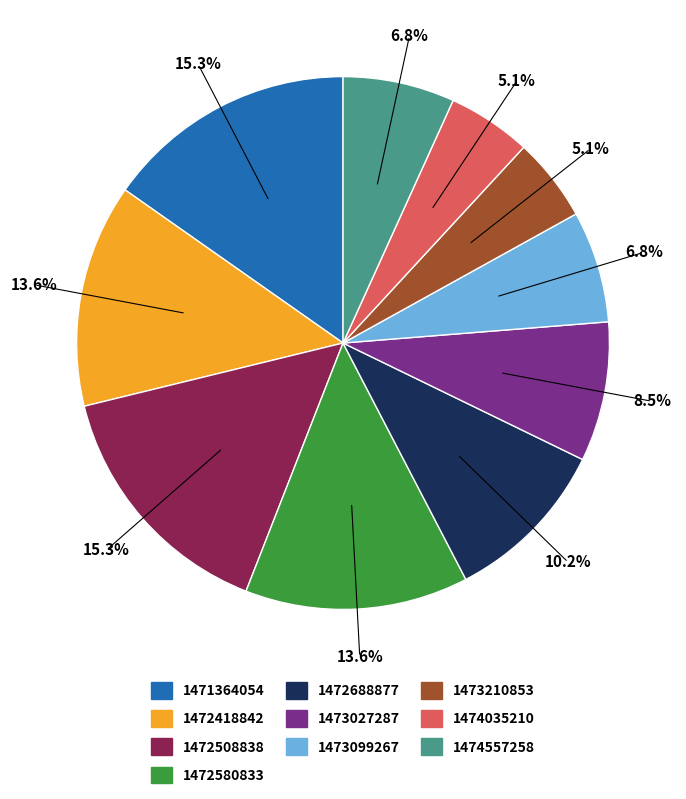

Is there any slice that represents more than half of the pie?

No